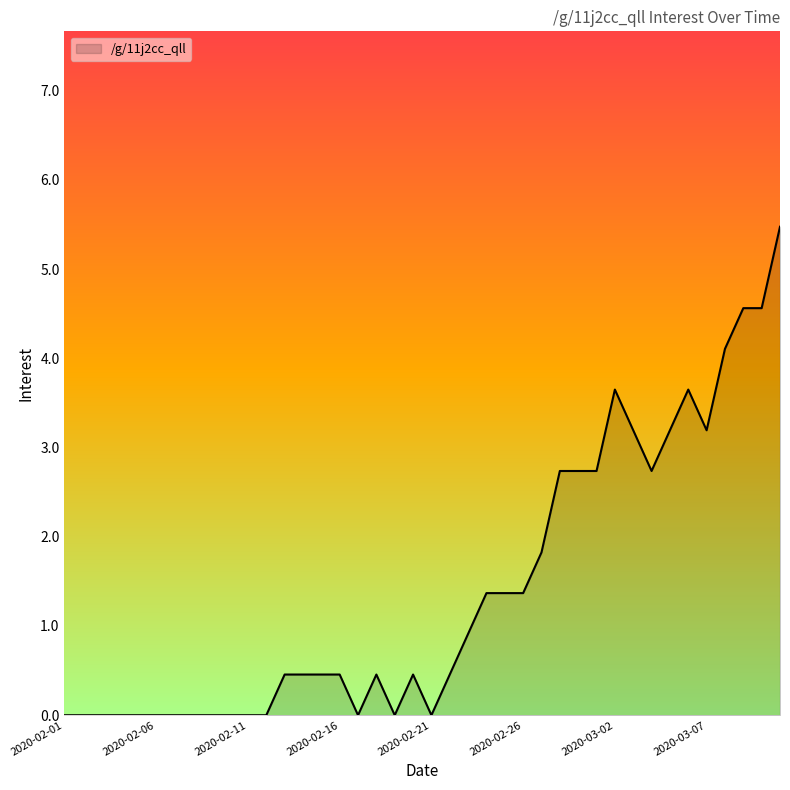

What is the greatest value displayed?

5.5